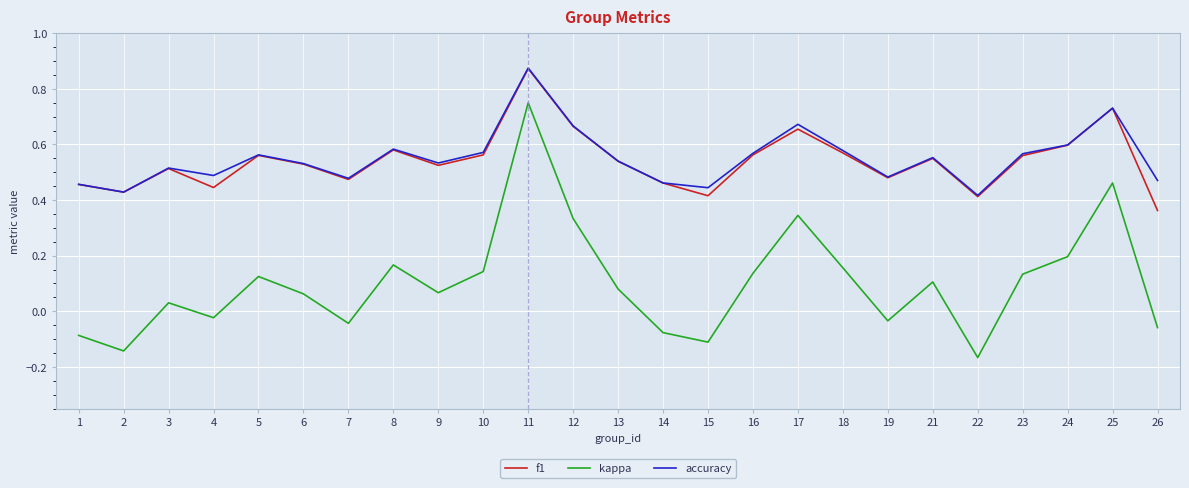

True or false: f1 and kappa cross at least once.

False